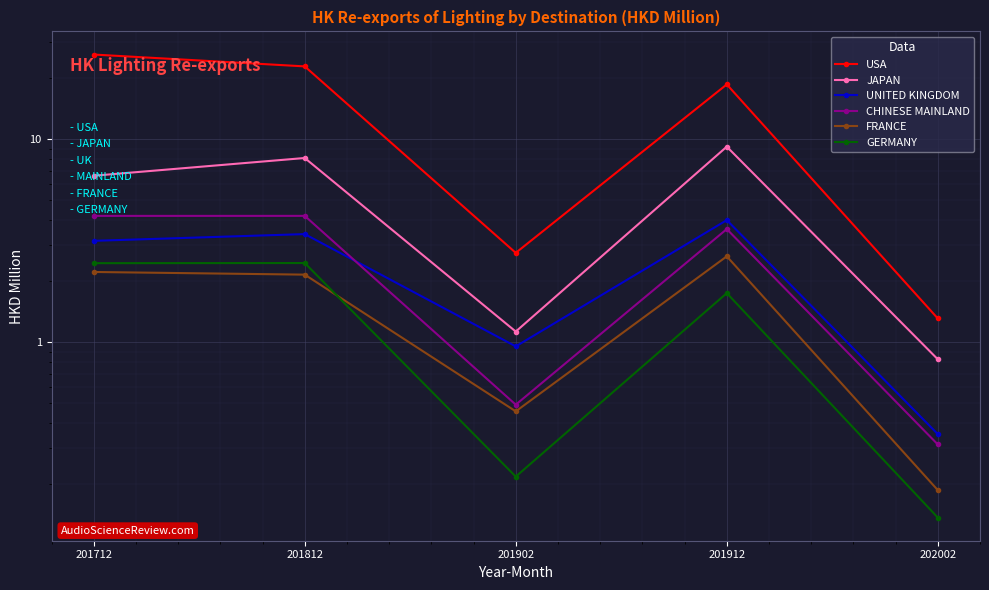

At which label does CHINESE MAINLAND first exceed 3?

201712